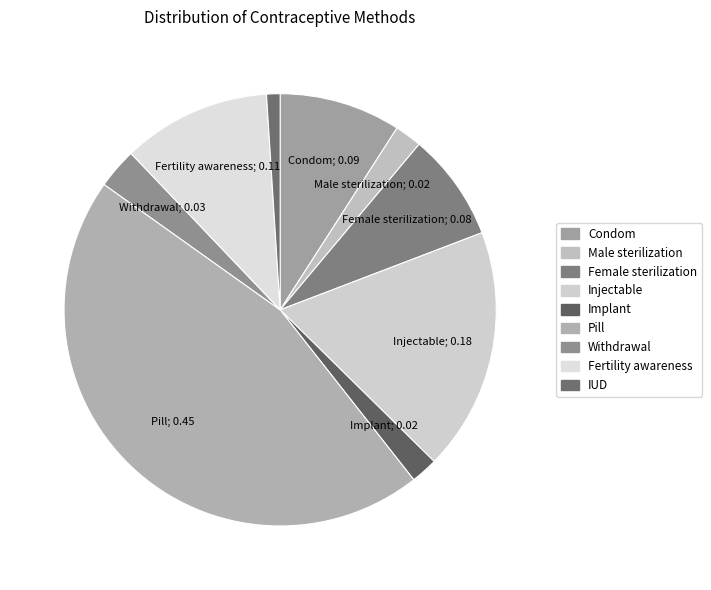

Does Withdrawal represent more than half of the total?

No